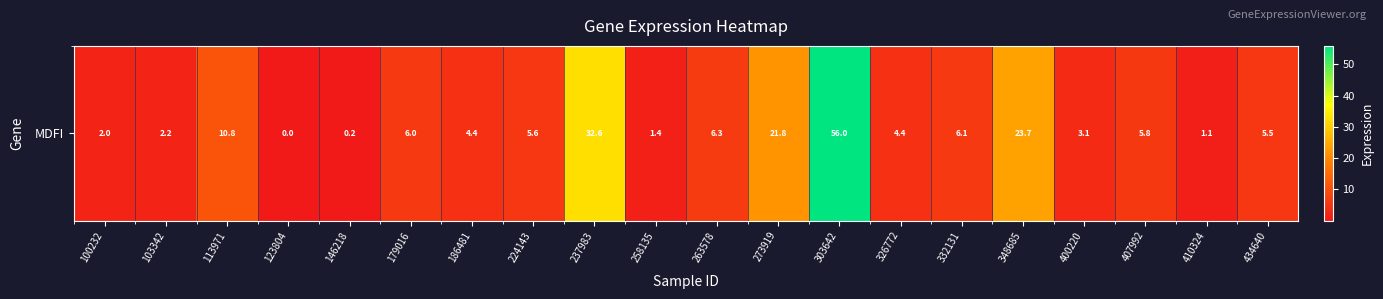

Reading left to right, transcribe all the data shown in this chart.

100232=2.0	103342=2.2	113971=10.8	123804=0.0	146218=0.2	179016=6.0	186481=4.4	224143=5.6	237983=32.6	258135=1.4	263578=6.3	273919=21.8	303642=56.0	326772=4.4	332131=6.1	348685=23.7	400220=3.1	407992=5.8	410324=1.1	434640=5.5